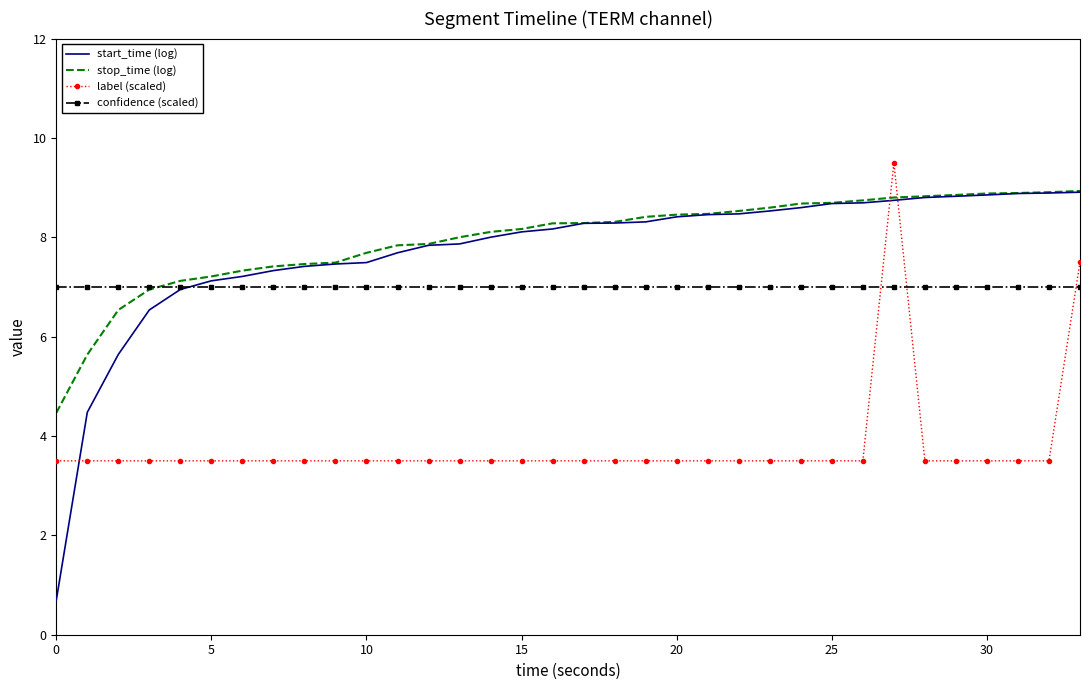

What is the difference between the second highest and second lowest values in the start_time (log) series?

4.4